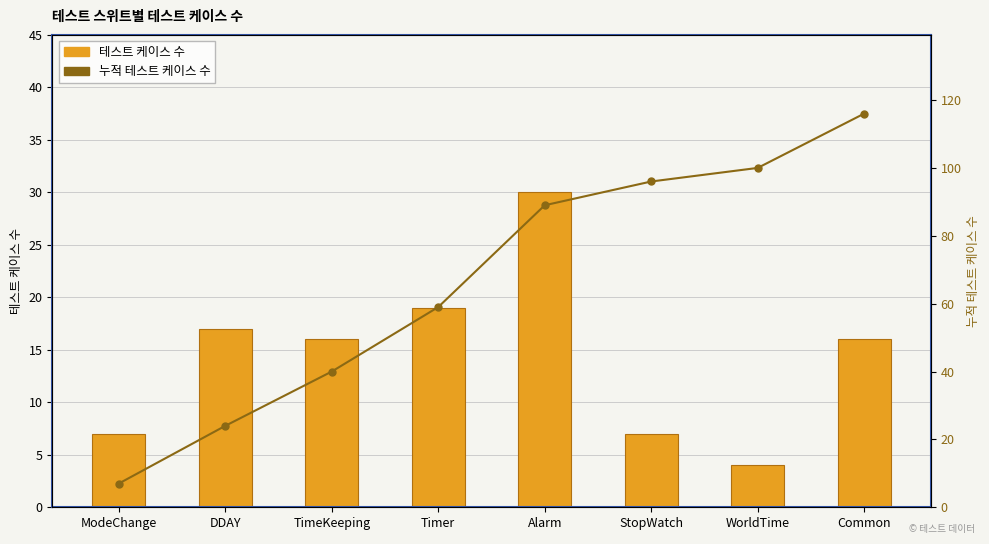

Rank the series by their average value, from lowest to highest.

테스트 케이스 수, 누적 테스트 케이스 수